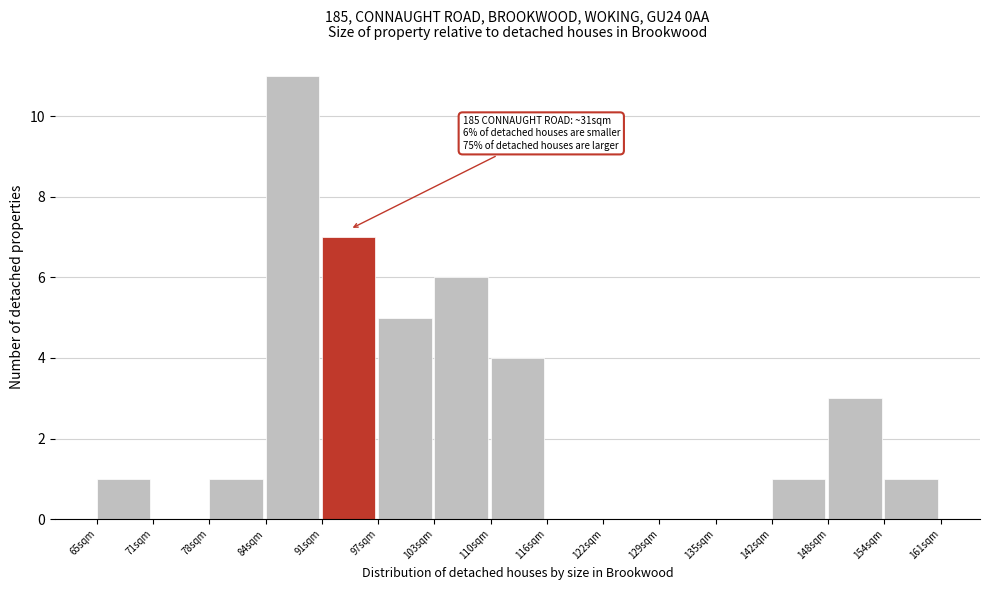

Reading right to left, extract all data points from this chart.

154sqm=1	148sqm=3	142sqm=1	135sqm=0	129sqm=0	122sqm=0	116sqm=0	110sqm=4	103sqm=6	97sqm=5	91sqm=7	84sqm=11	78sqm=1	71sqm=0	65sqm=1